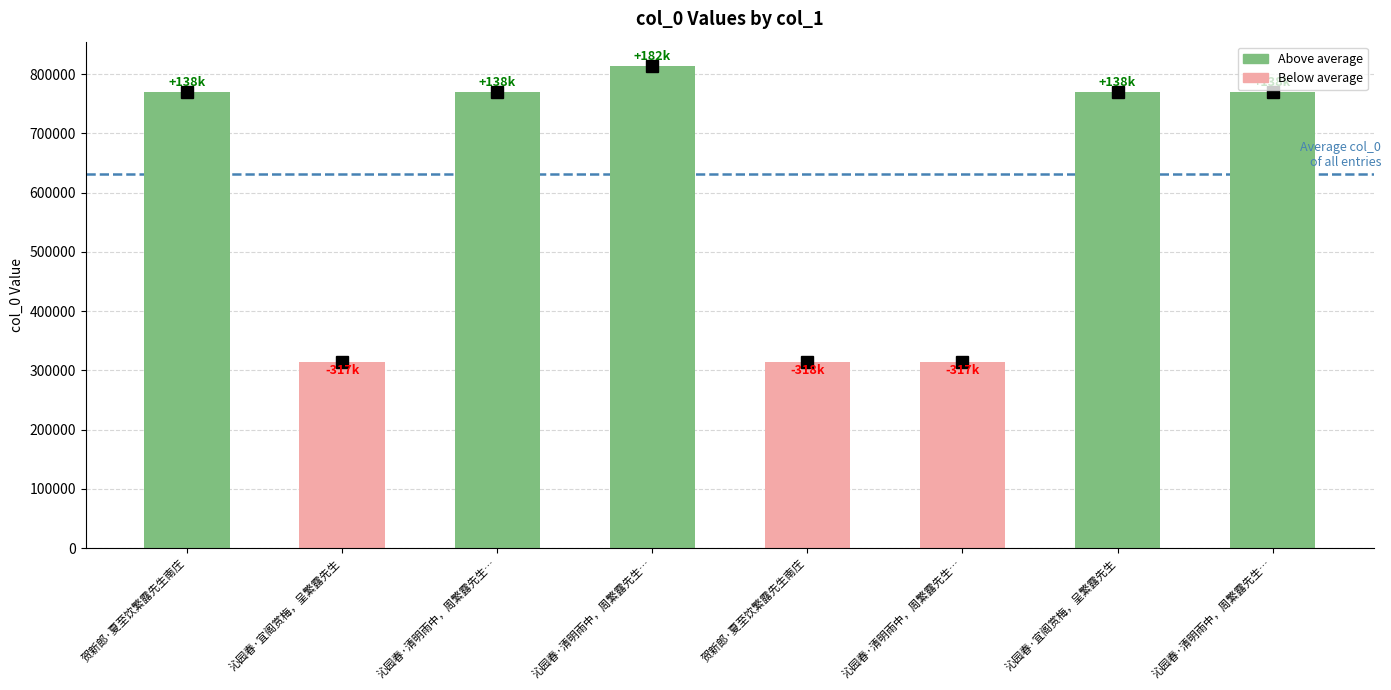

How many data points are less than 769666?

4